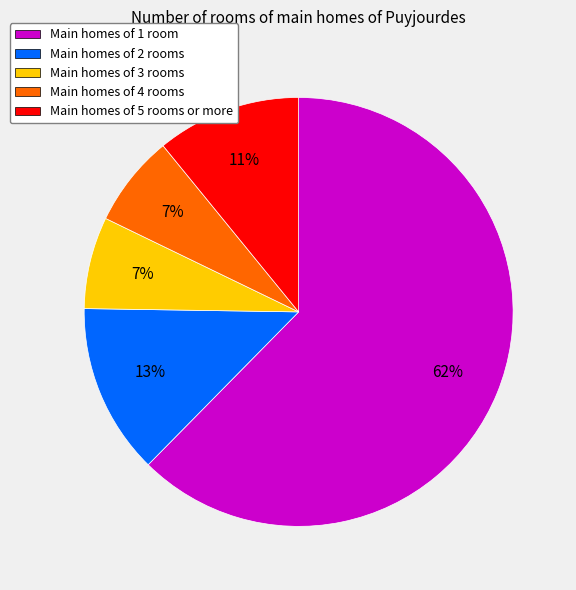

Combined, do Main homes of 1 room and Main homes of 2 rooms account for over 50%?

Yes